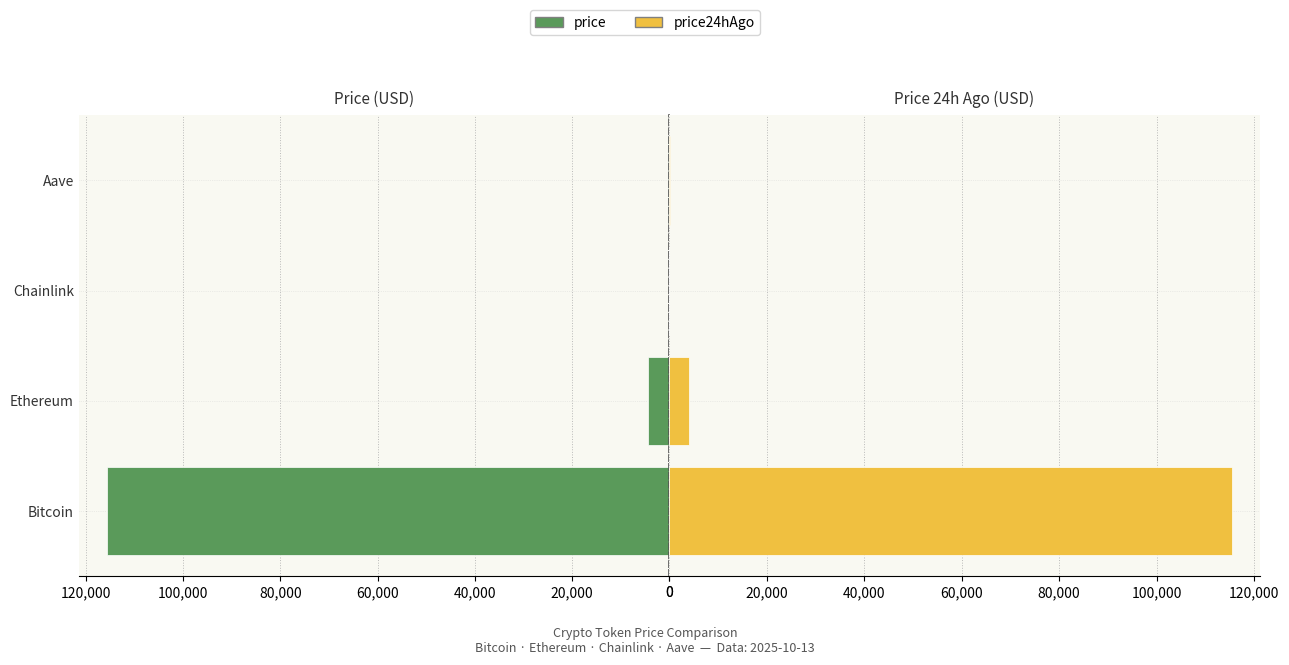

Reading left to right, list all the values displayed in this chart.

price: 115716.0	4276.3	20.1	262.4
price24hAgo: 115414.0	4150.6	19.2	253.6